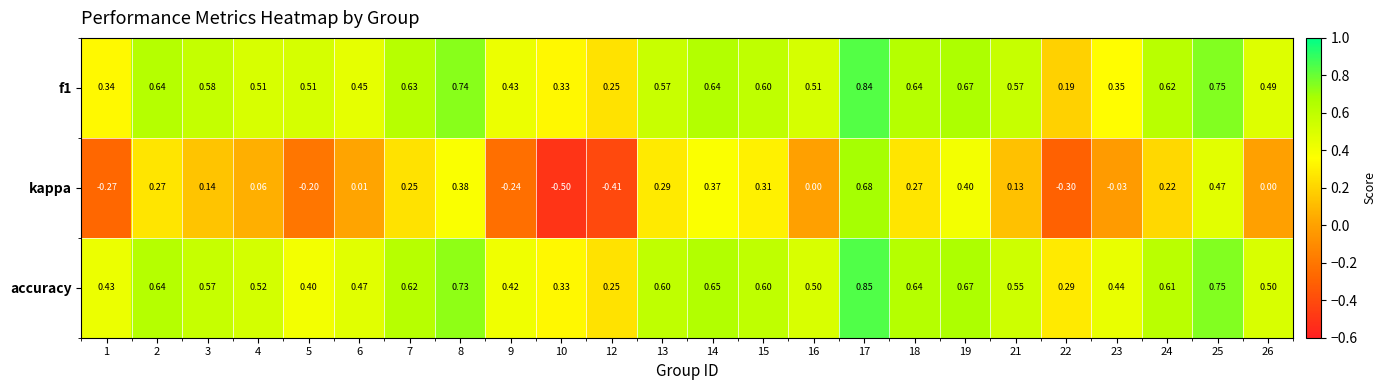

Which series has the largest total across all categories?

accuracy